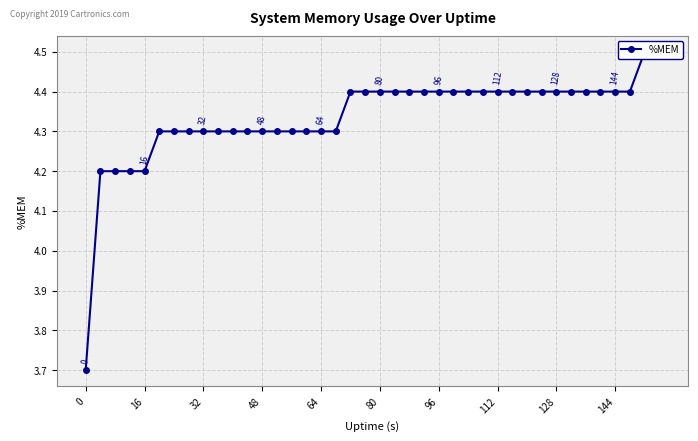

Count the values in the range 4 to 5.

39